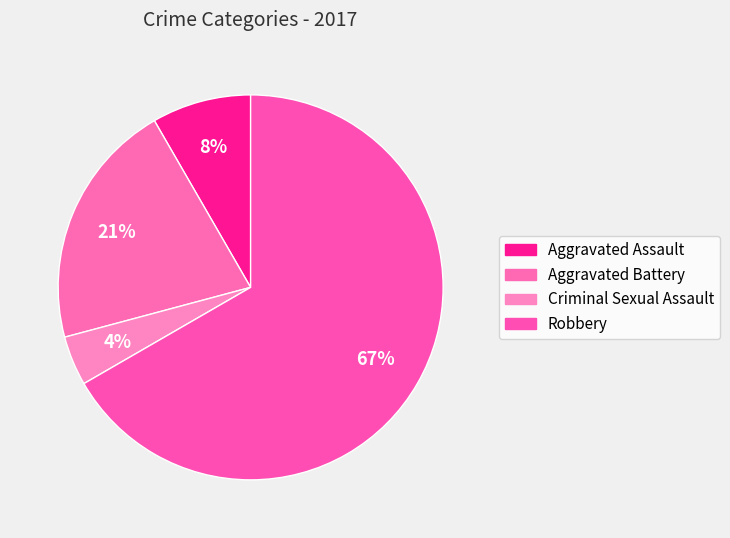

Count the number of slices in the pie.

4